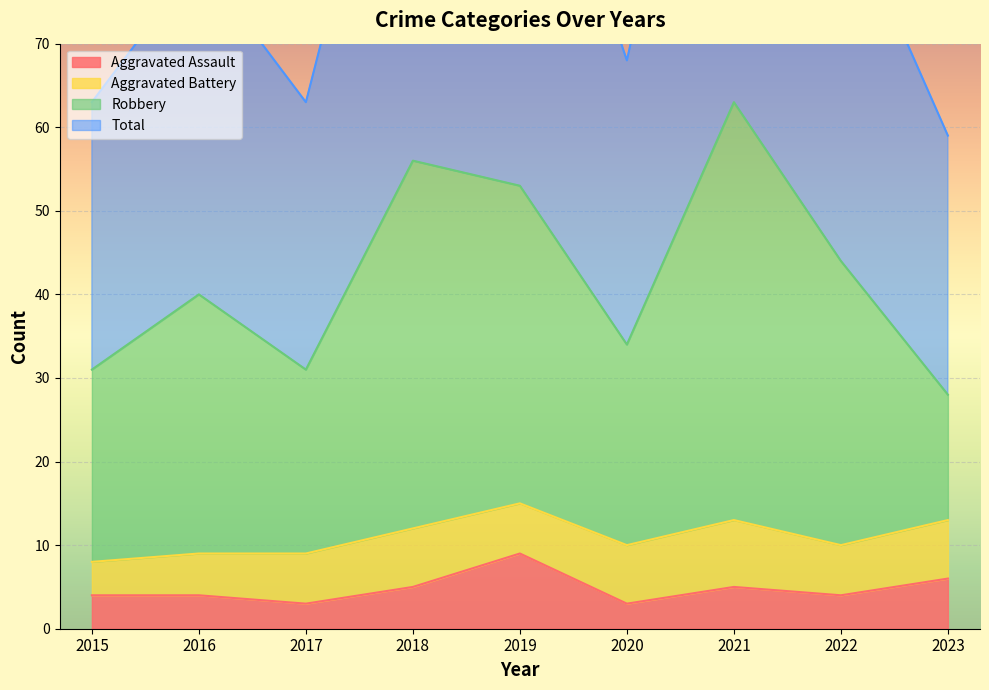

What is the minimum value for Total?

59